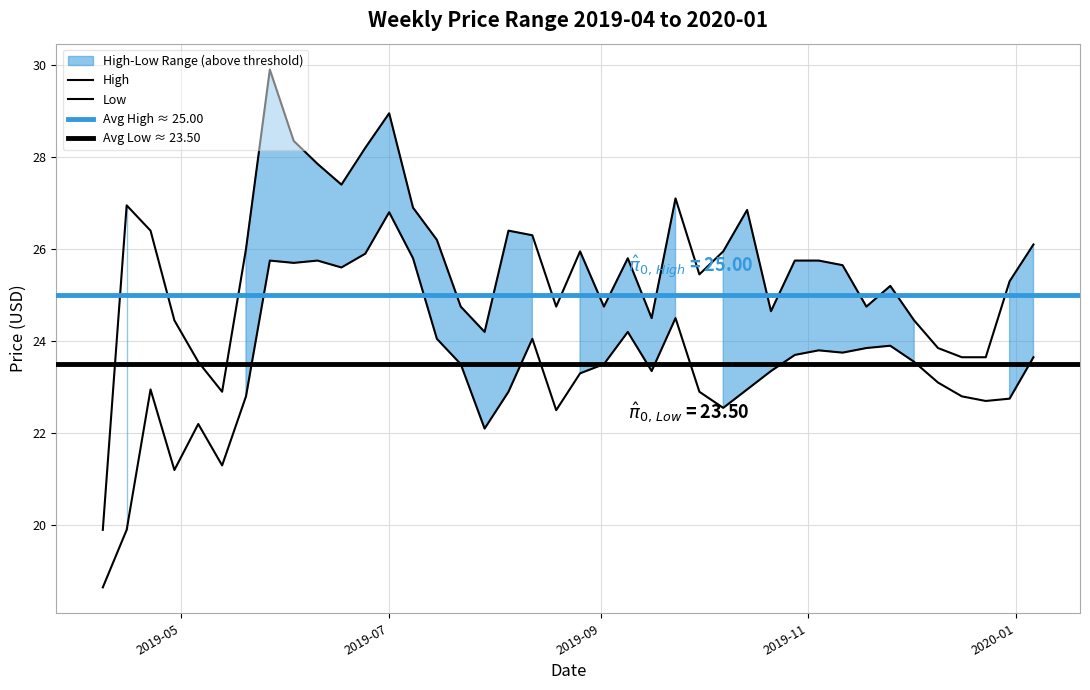

Is this an area chart (filled region under the line)?

No